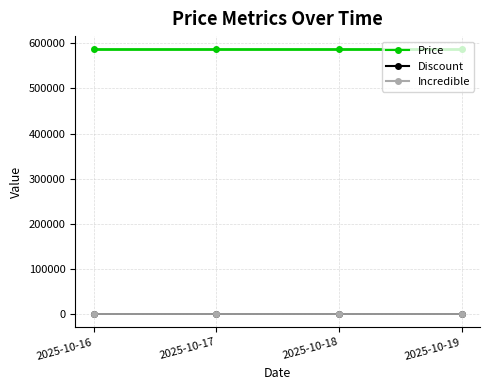

At which label does Price reach its minimum?

2025-10-16